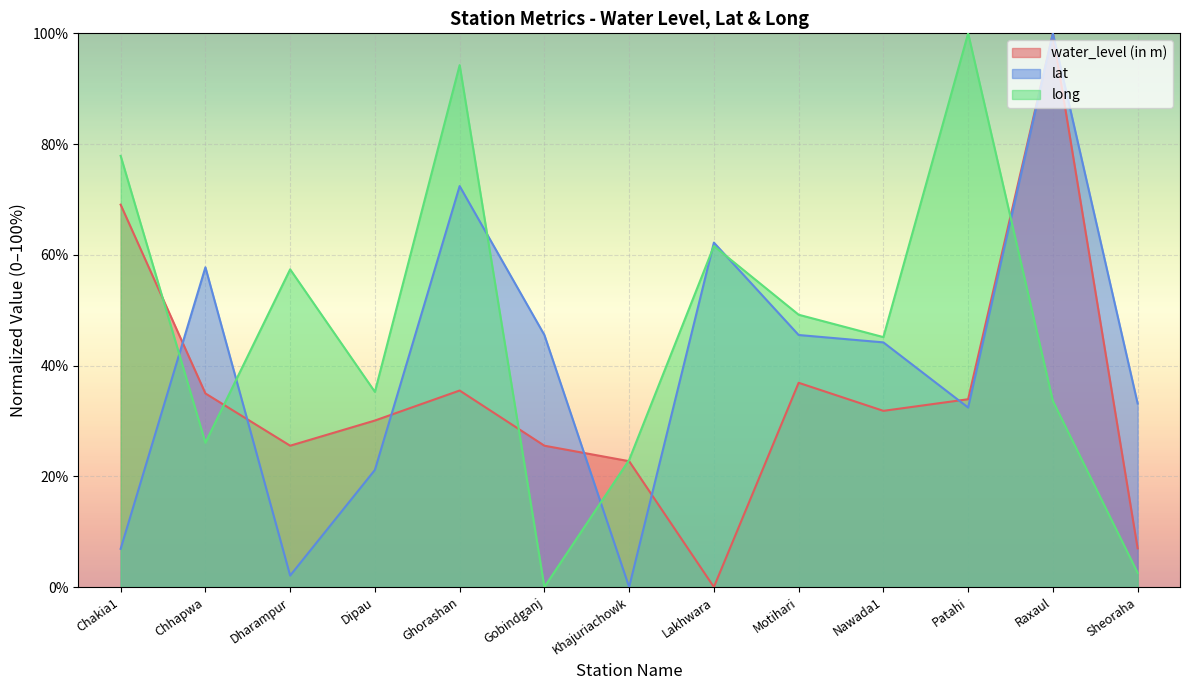

True or false: lat has a value of 50.6 at Sheoraha.

False